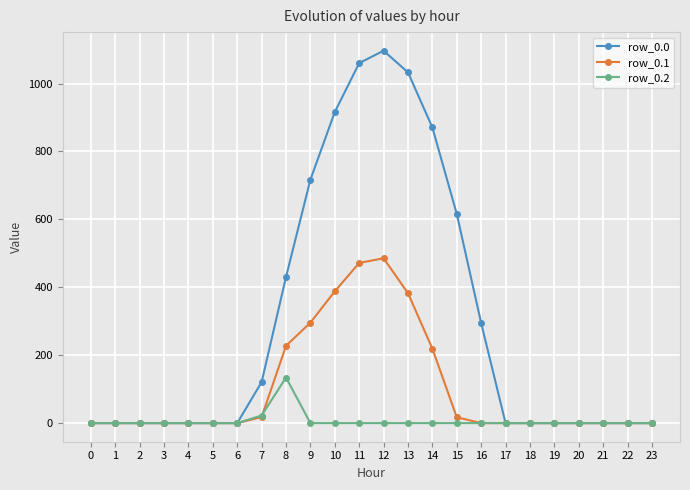

What is the maximum value for row_0.0?

1096.7